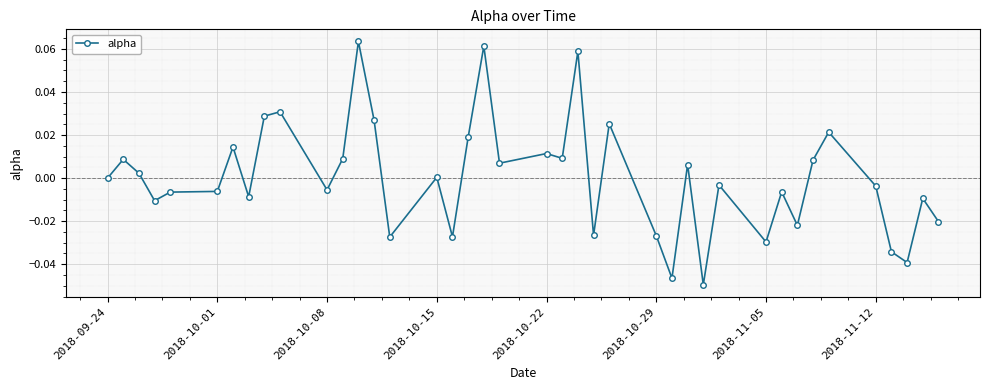

How many series are shown in this chart?

1